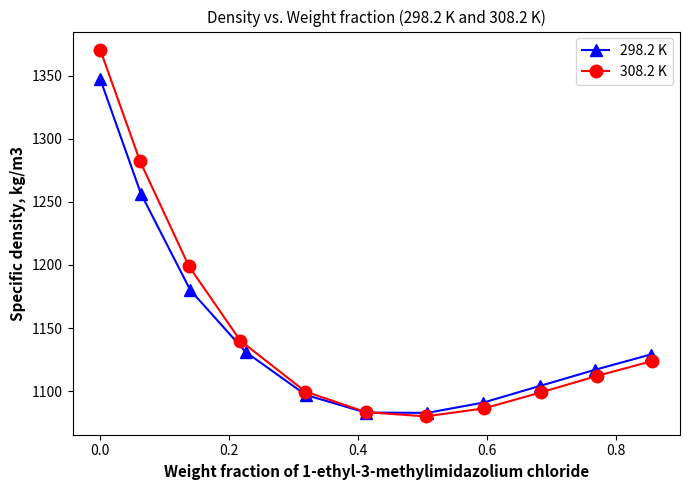

What is the maximum value for 308.2 K?

1370.3